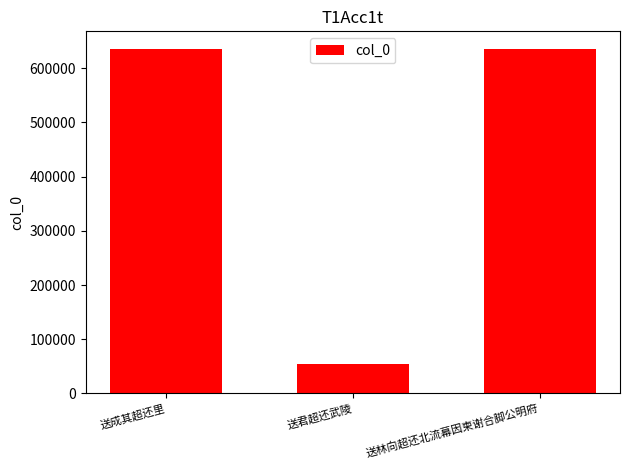

True or false: the data shows 1017163 at 送林向超还北流幕因柬谢合脚公明府.

False